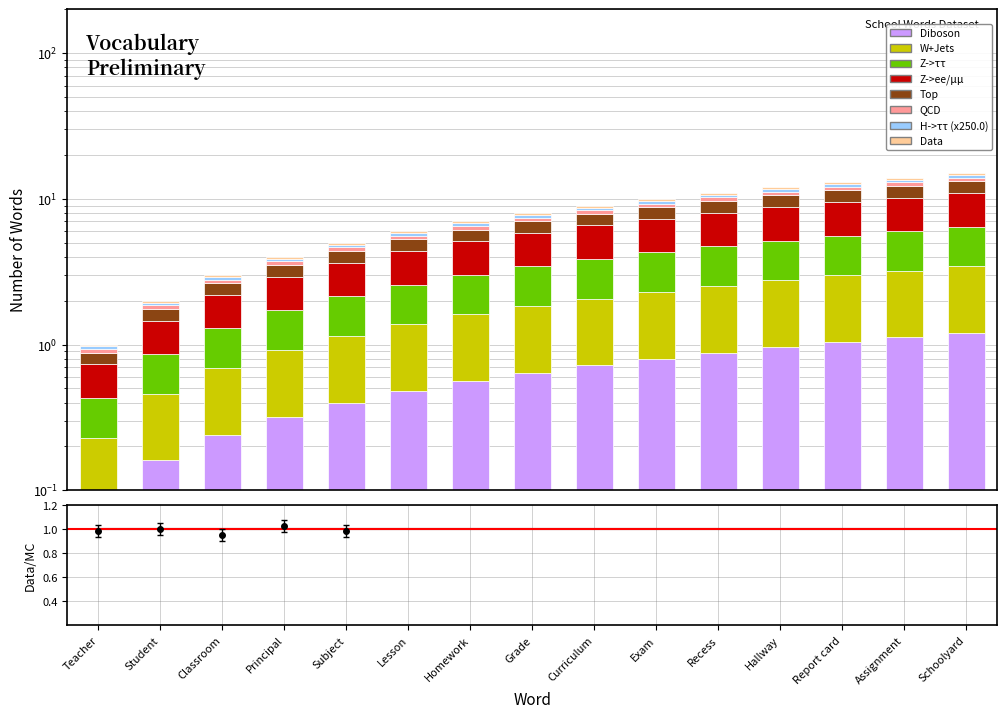

What is the greatest value displayed?

1.2